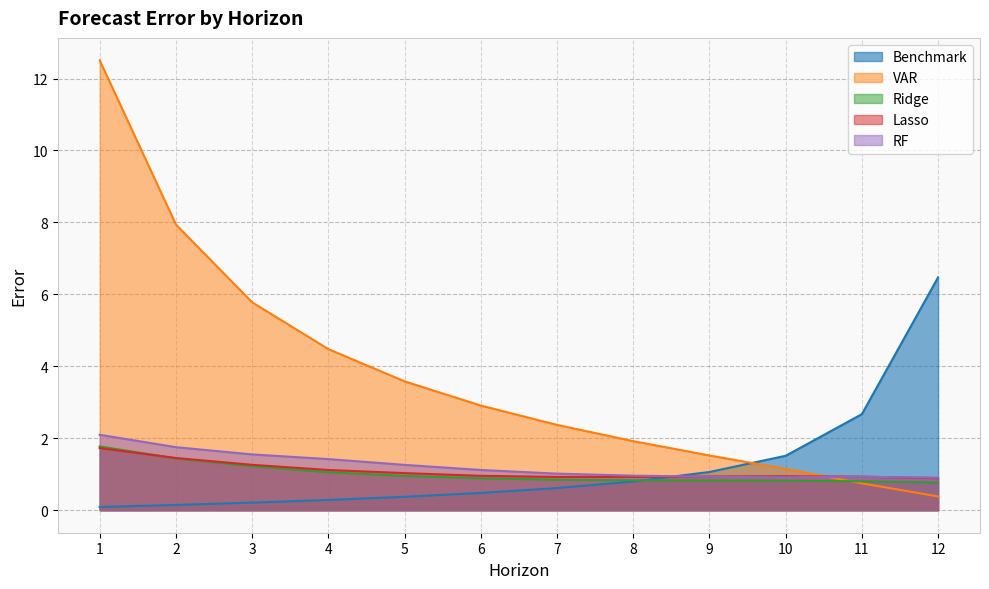

Is it true that VAR equals 4.5 at 4?

True